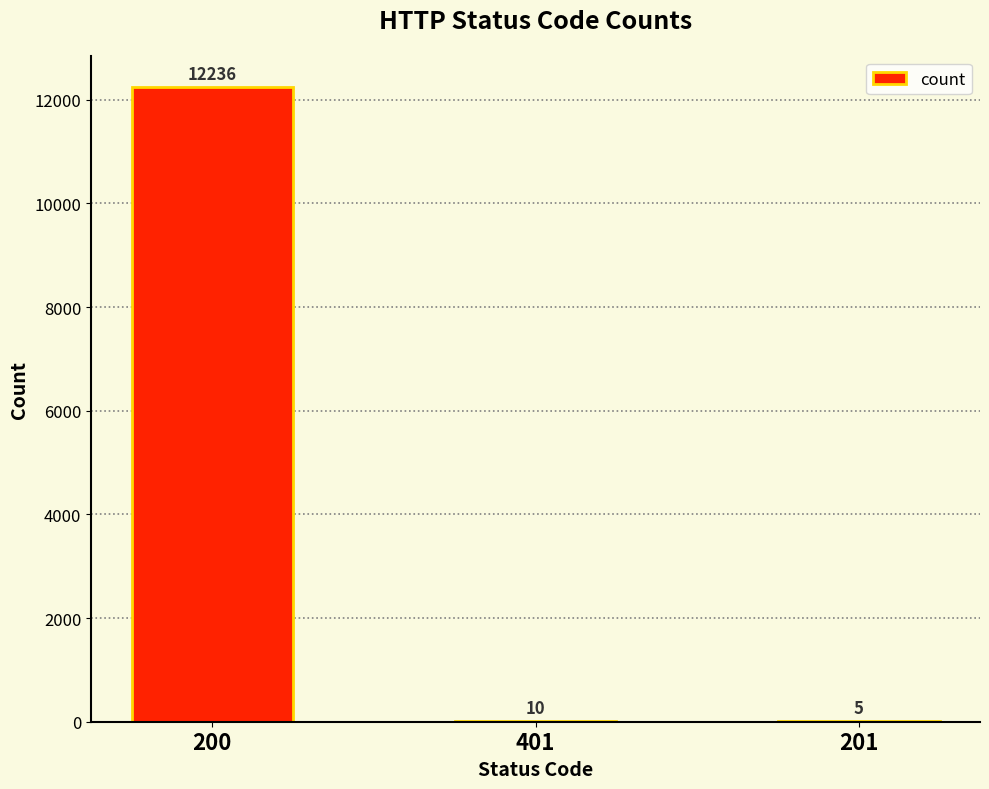

True or false: the data shows 10 at 401.

True